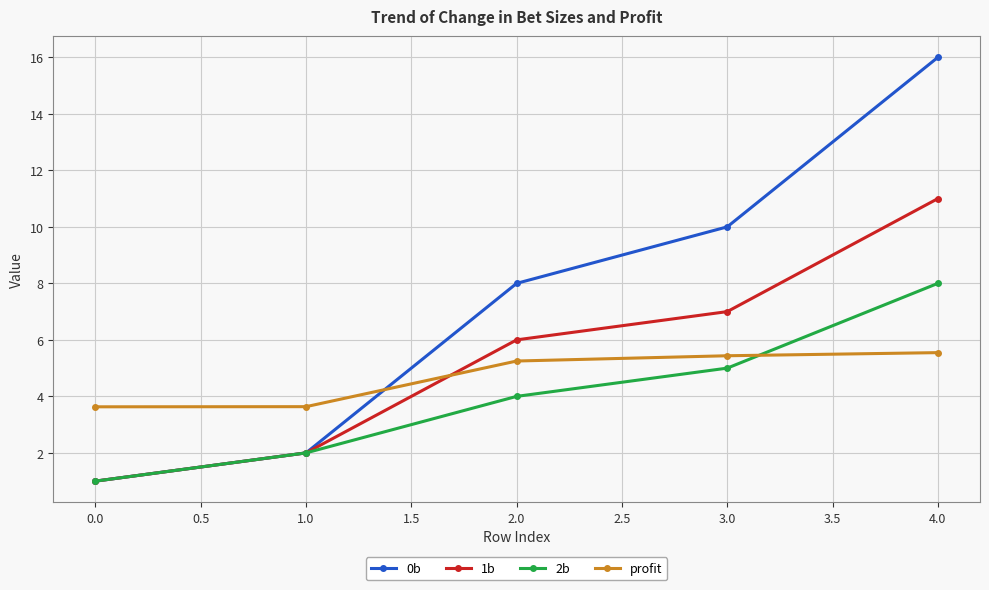

What are all the series names shown in the legend?

0b, 1b, 2b, profit